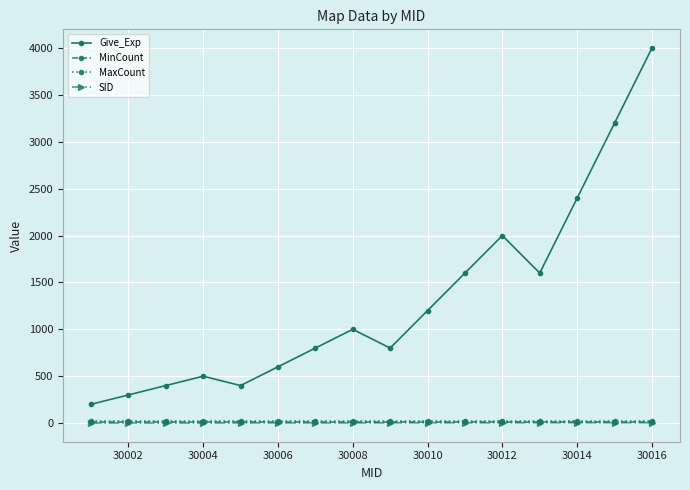

Which series has the largest range (max minus min)?

Give_Exp